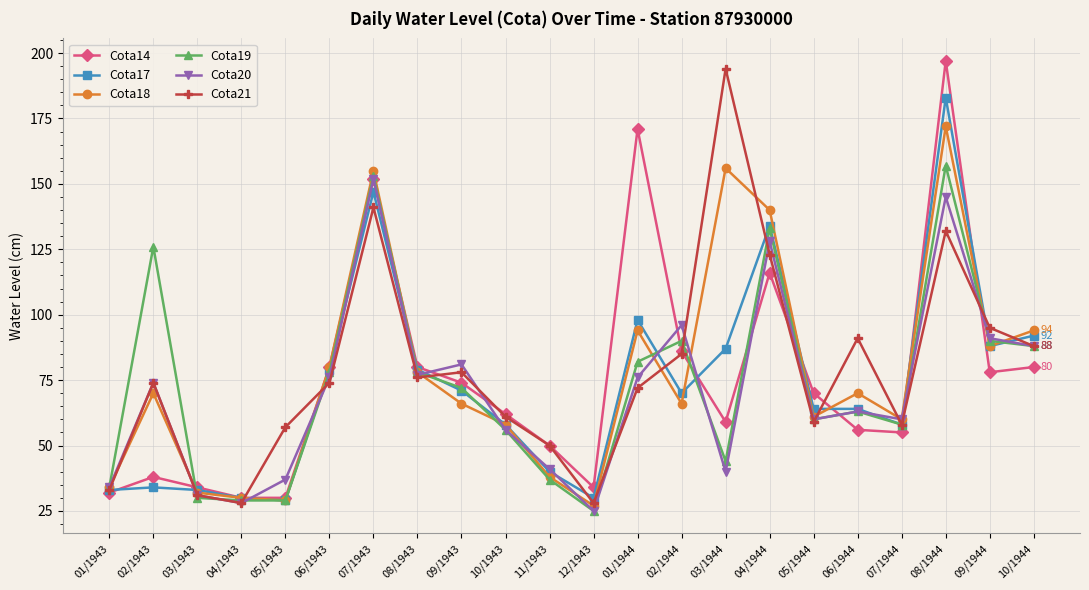

The value of Cota17 at 09/1944 is 145. True or false?

False